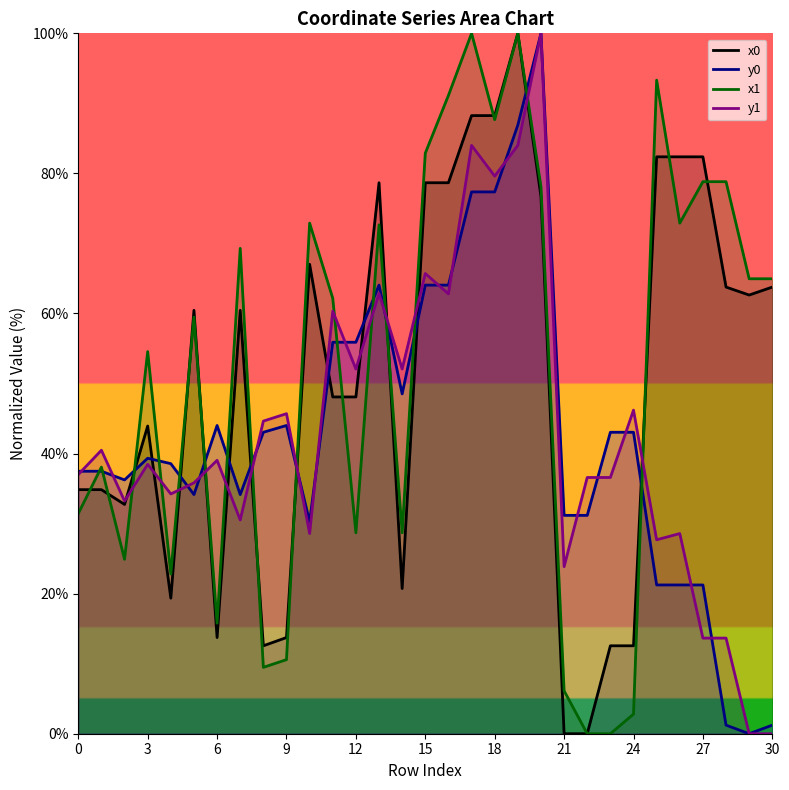

Where do x1 and y1 first cross each other?

2 and 3